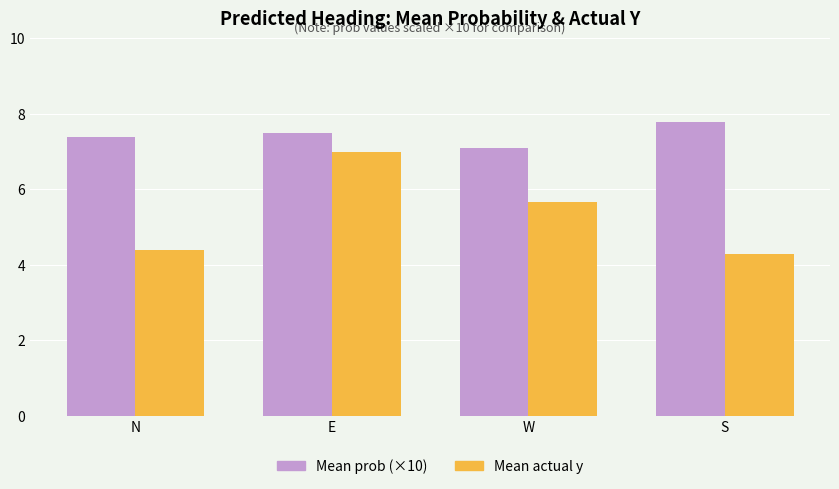

Is the value of Mean actual y at E greater than the value of Mean prob (×10) at N?

No